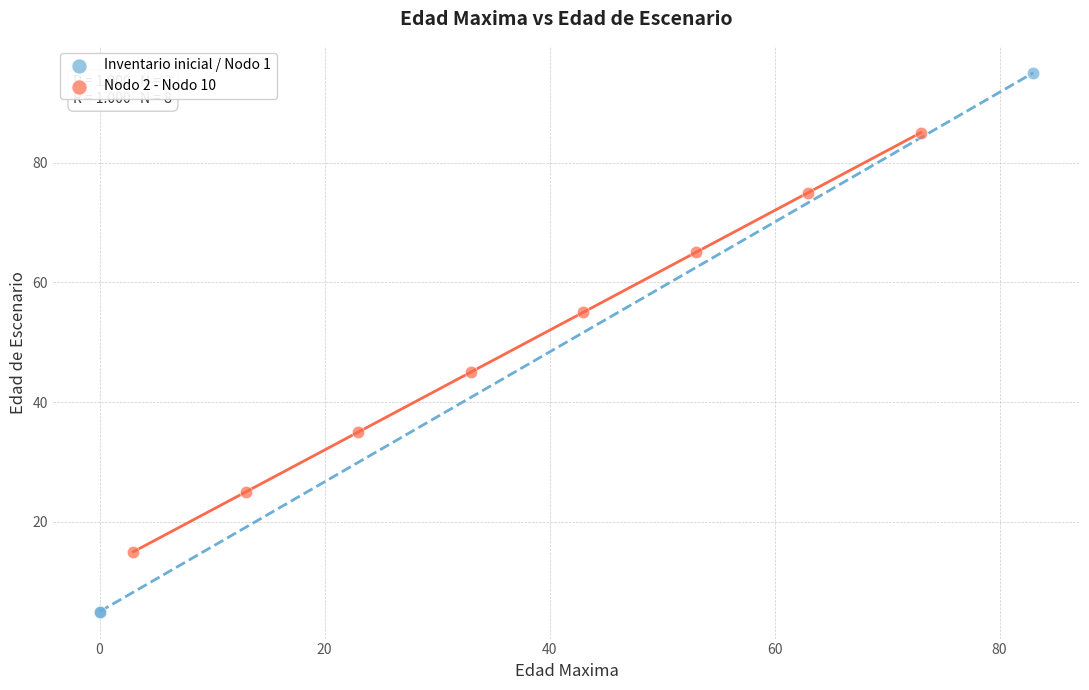

Which series has the largest Y range (max minus min)?

Inventario inicial / Nodo 1